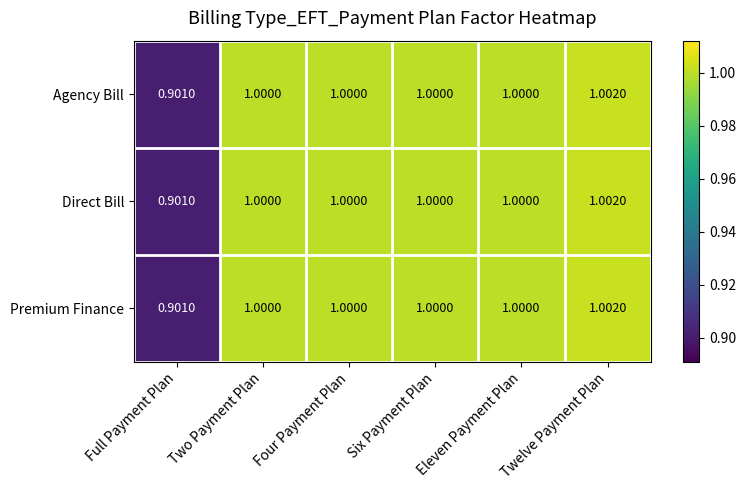

Where is Agency Bill nearest to the value 0?

Full Payment Plan